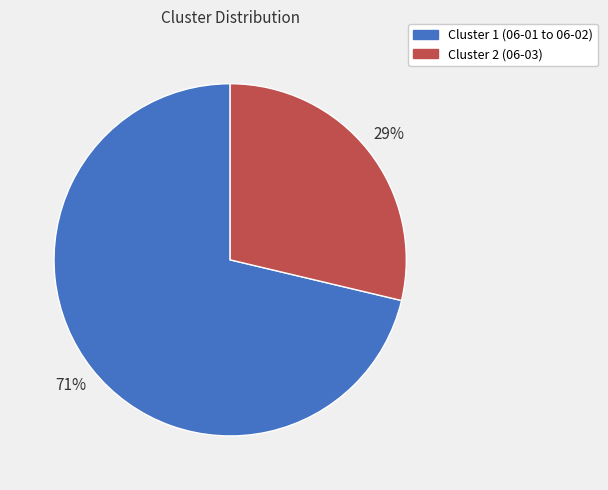

How many slices are in this pie chart?

2